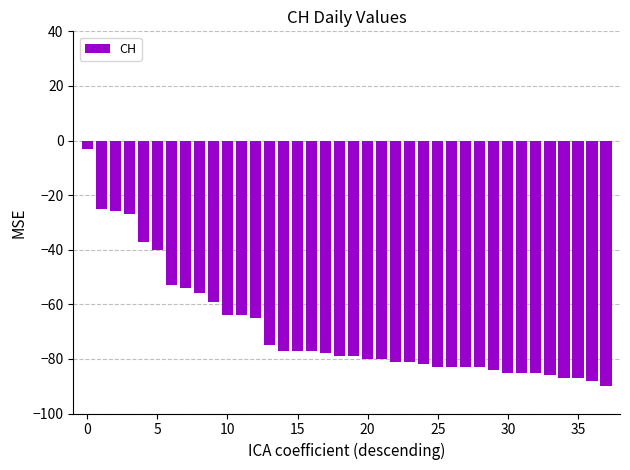

What is the greatest value displayed?

-3